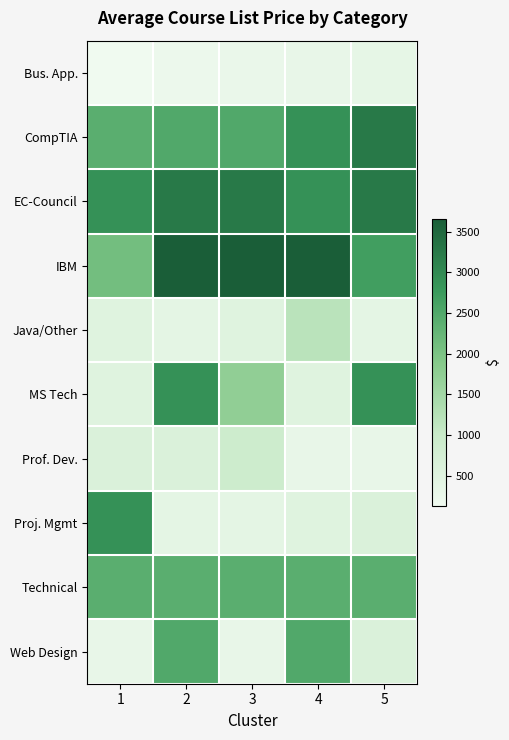

Which has a higher value, 3 or 1?

3